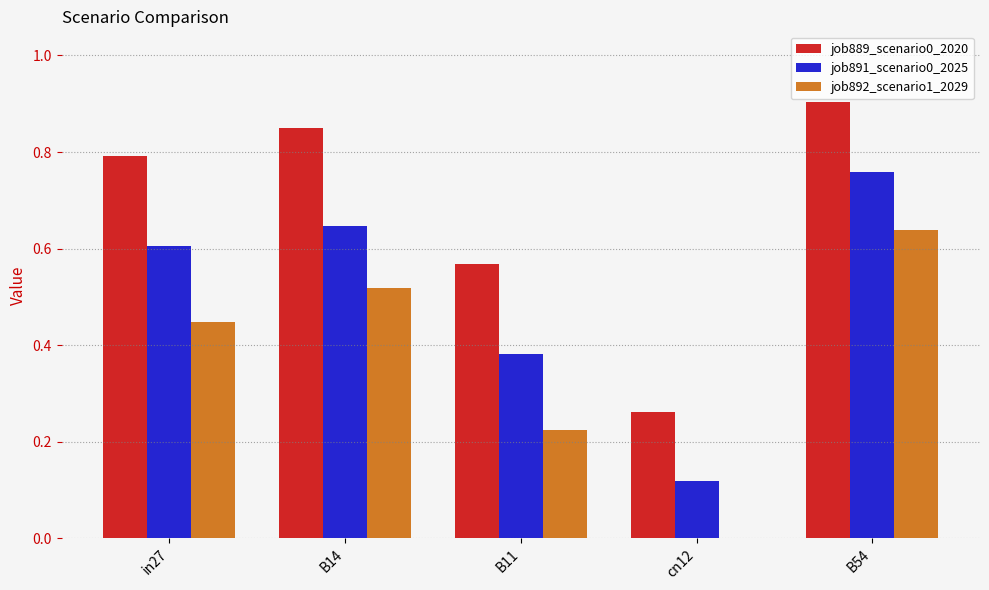

What is the maximum value shown in the chart?

0.9